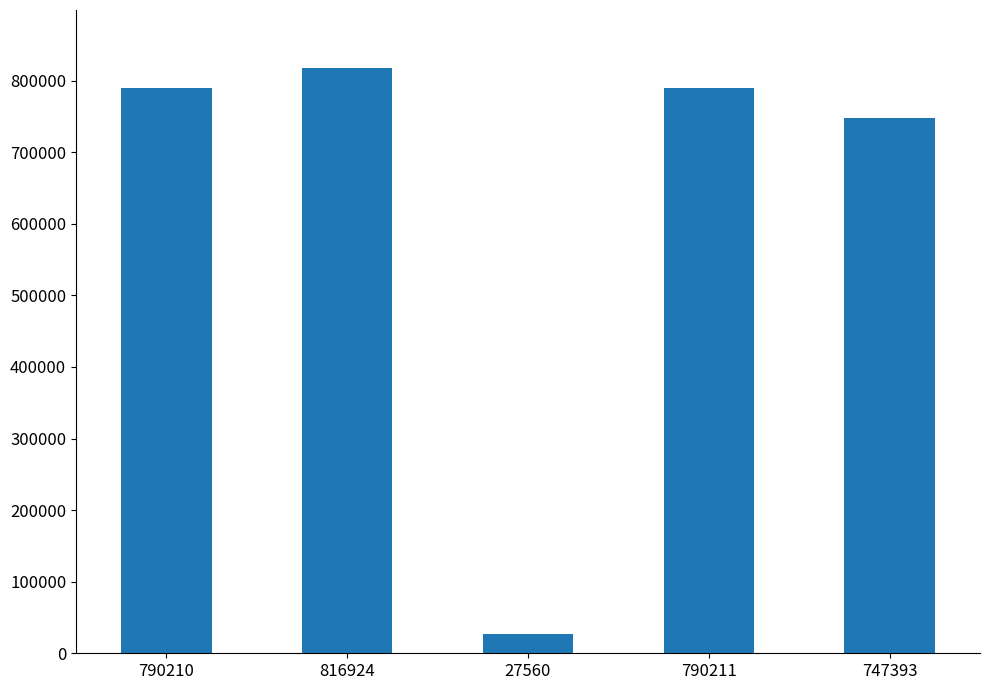

What is the change in value from 790210 to 27560?

-762650